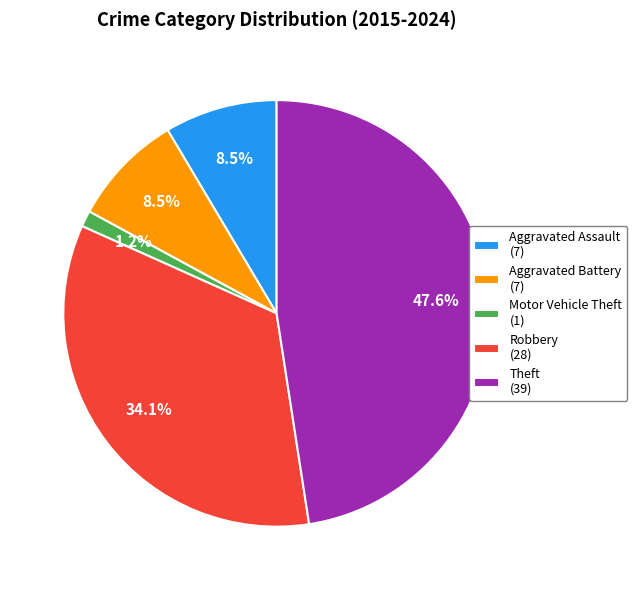

Which category has the biggest portion of the pie?

Theft